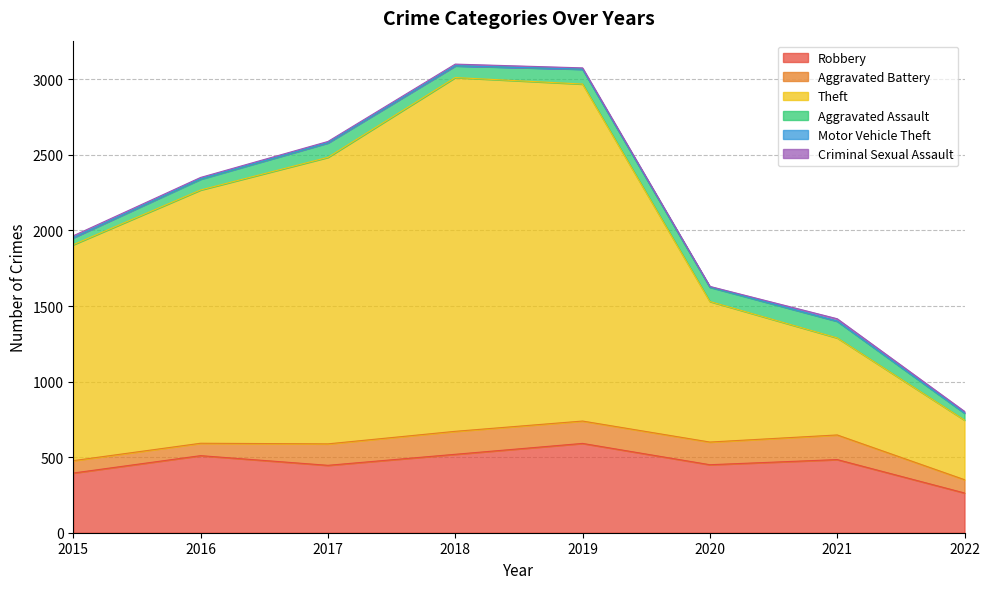

Where is Theft nearest to the value 1367?

2015